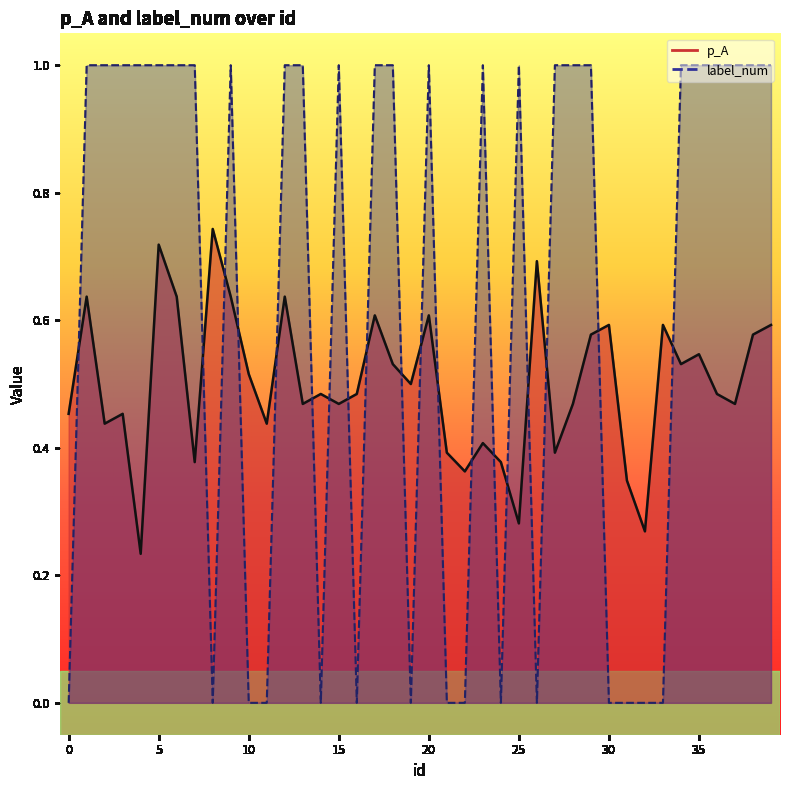

Does the chart have visible grid lines?

No